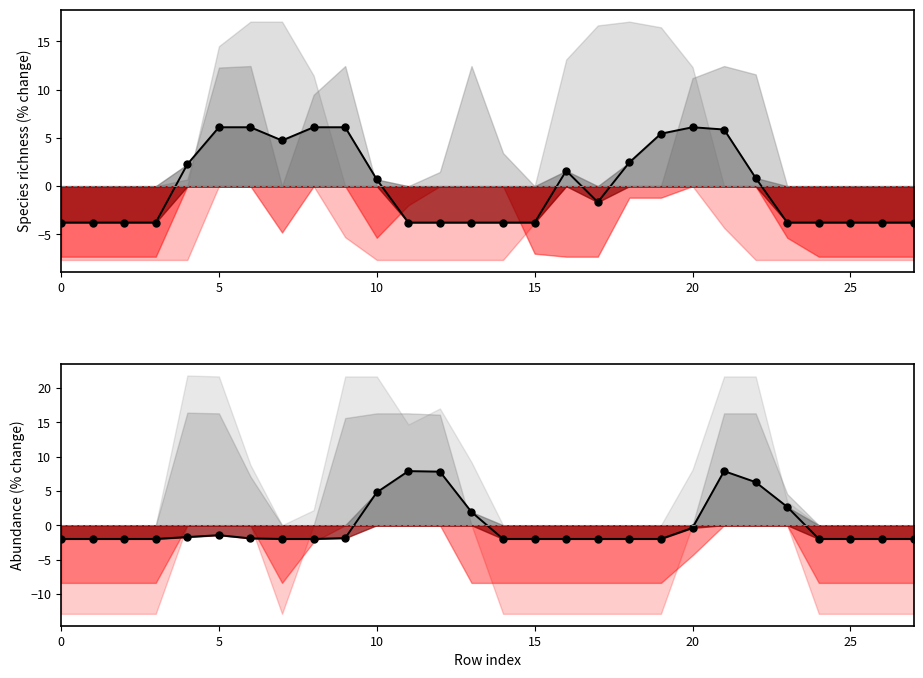

What is the label of the 17th point from the right?

11